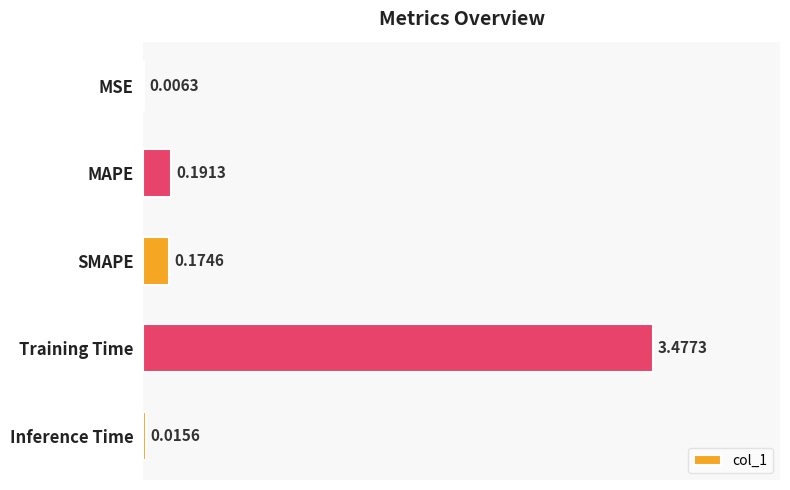

What is the sum of all values?

3.9